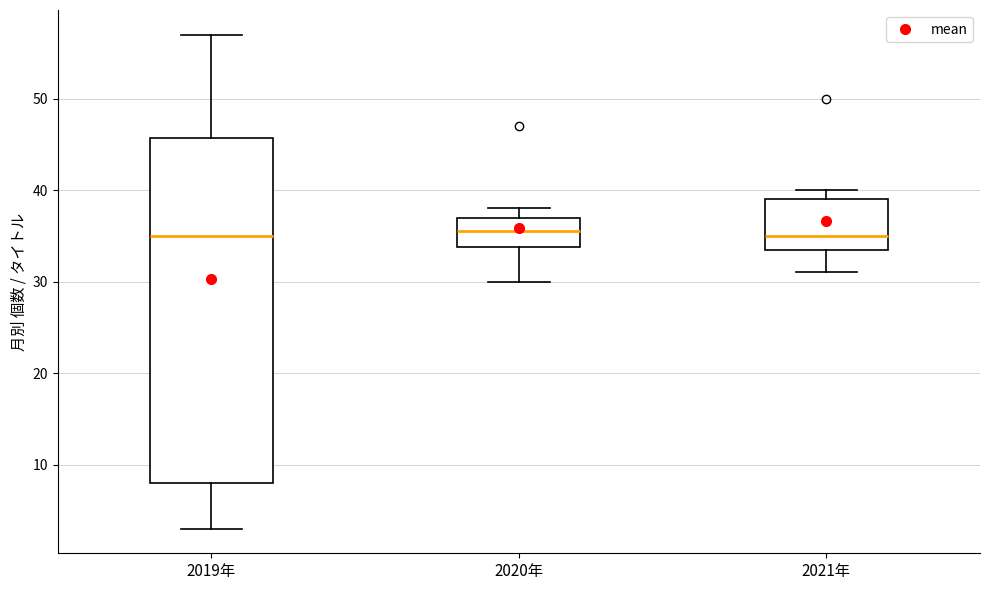

Where does the lower whisker of the box for 2019年 end on the y-axis? The values are not printed on the chart, so give them approximately, as read against the axis.

3